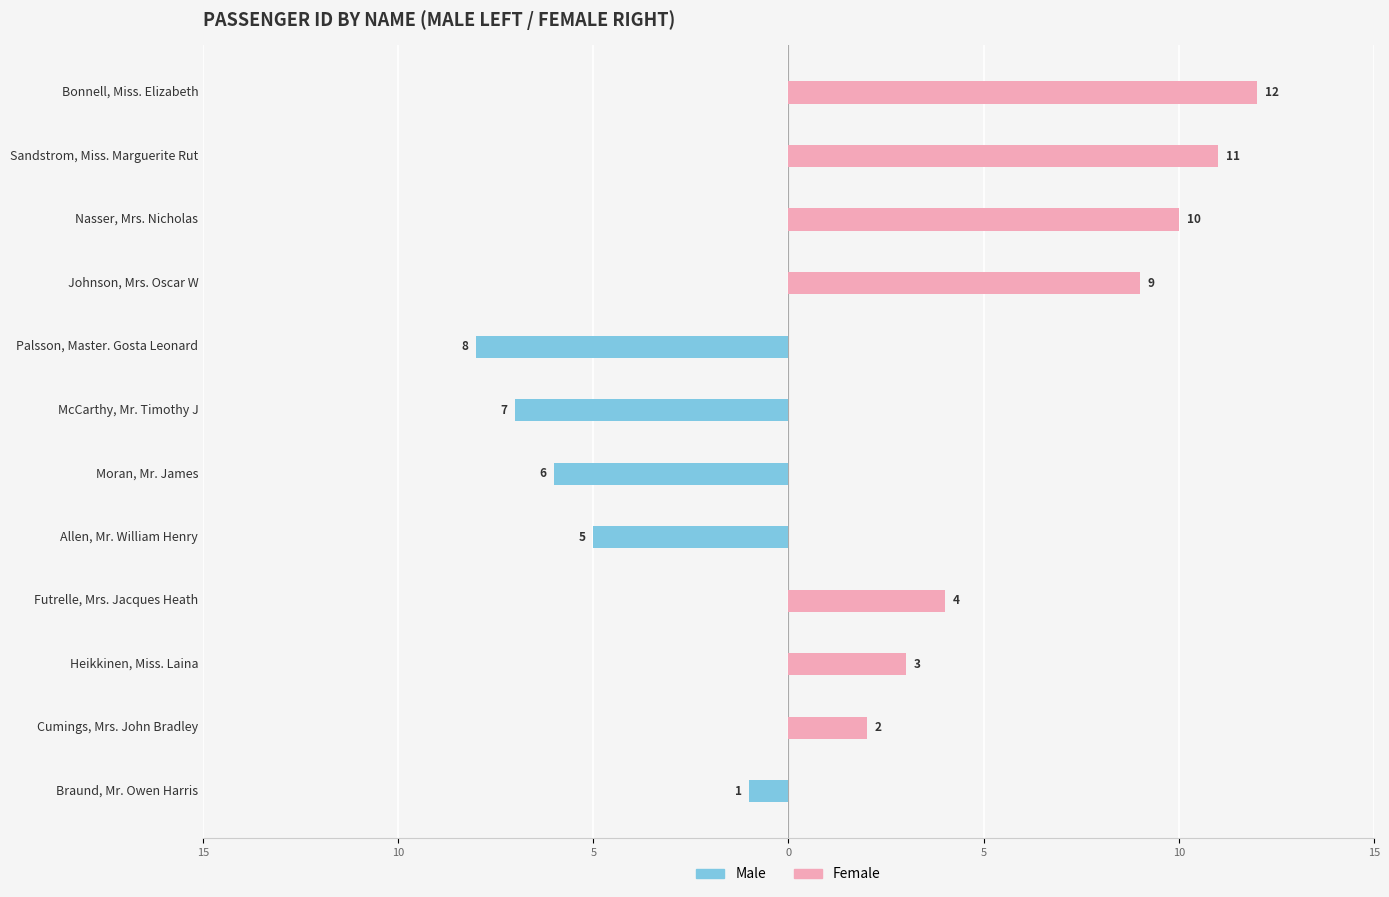

What is the sum of the Female values at Johnson, Mrs. Oscar W and Allen, Mr. William Henry?

9